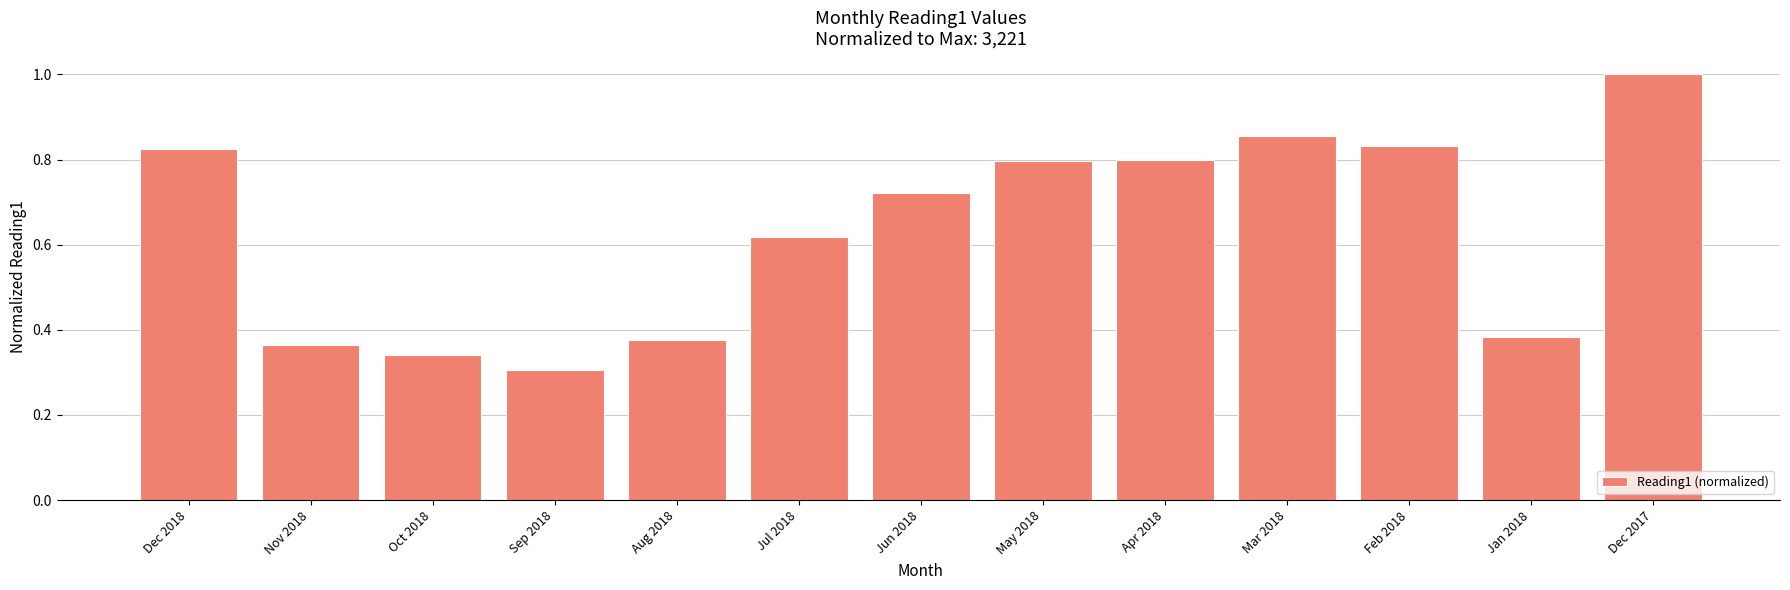

What is the label of the 4th bar from the right?

Mar 2018